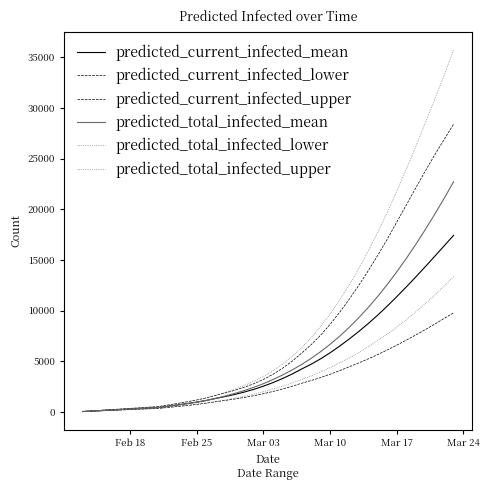

Does the chart have visible grid lines?

No